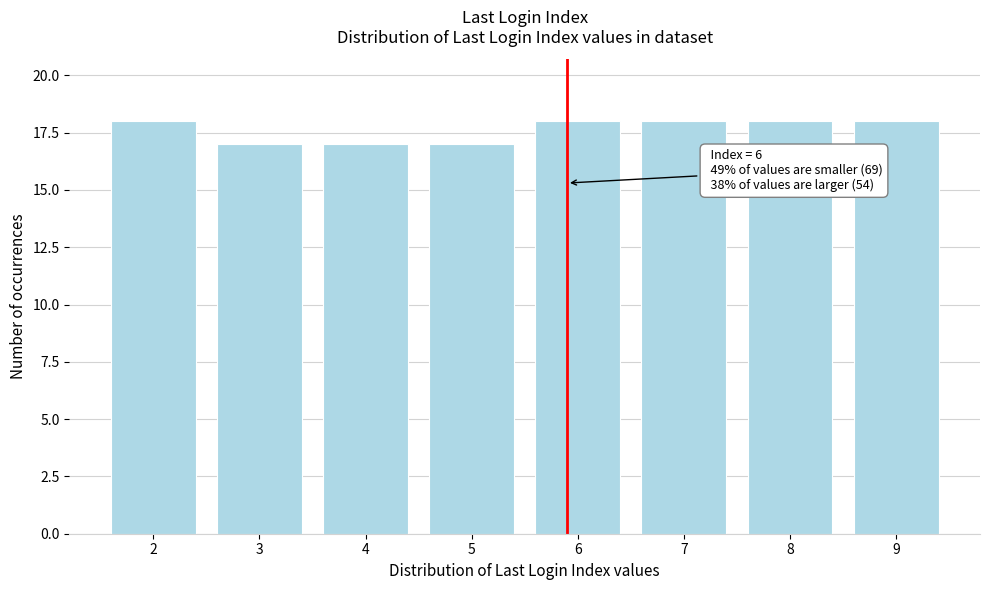

Reading right to left, extract all data points from this chart.

9=18	8=18	7=18	6=18	5=17	4=17	3=17	2=18